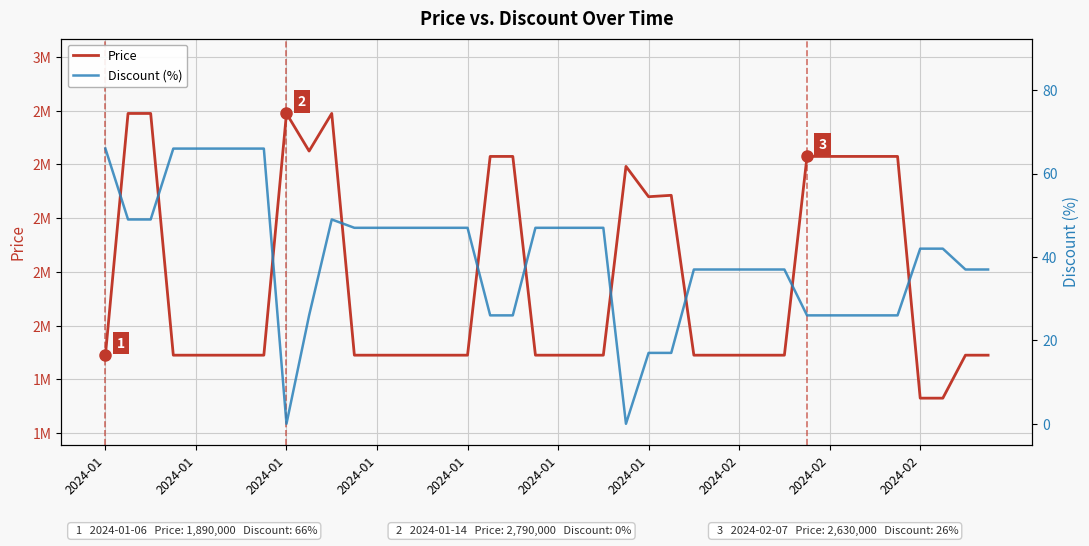

True or false: Discount (%) and Price intersect in this chart.

False